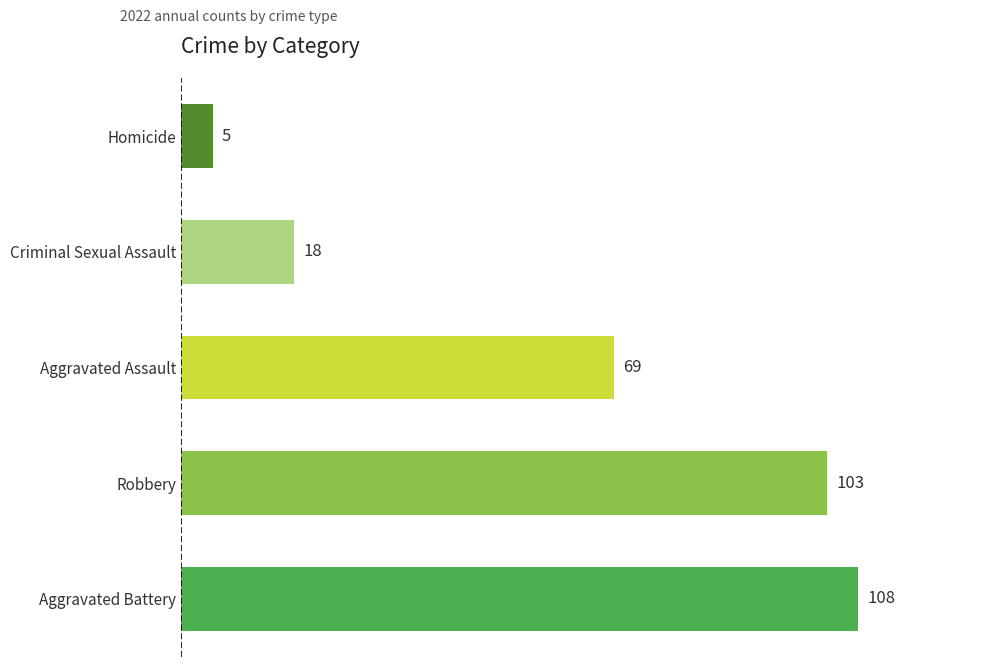

What is the value of the Aggravated Battery bar at the 8th from the left?

108